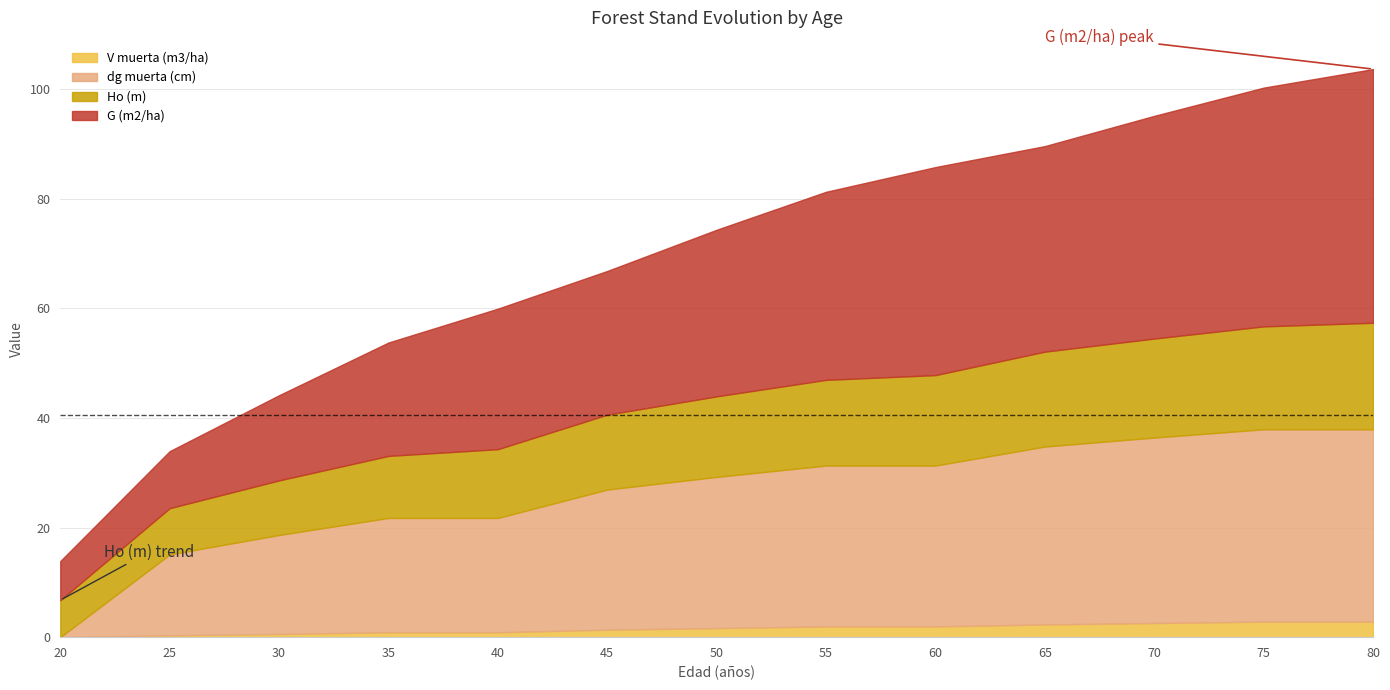

What is the lowest value of the G (m2/ha) series?

7.1